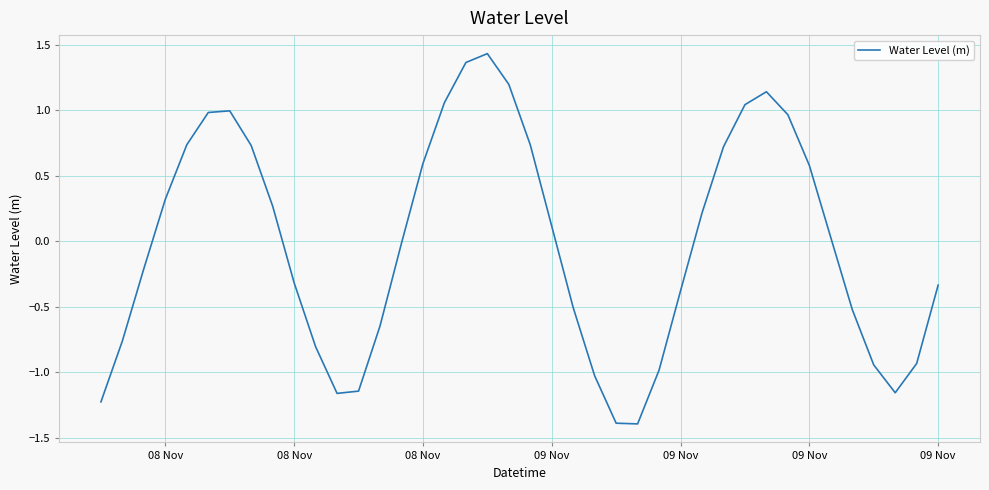

What is the difference between the maximum and minimum values?

2.8